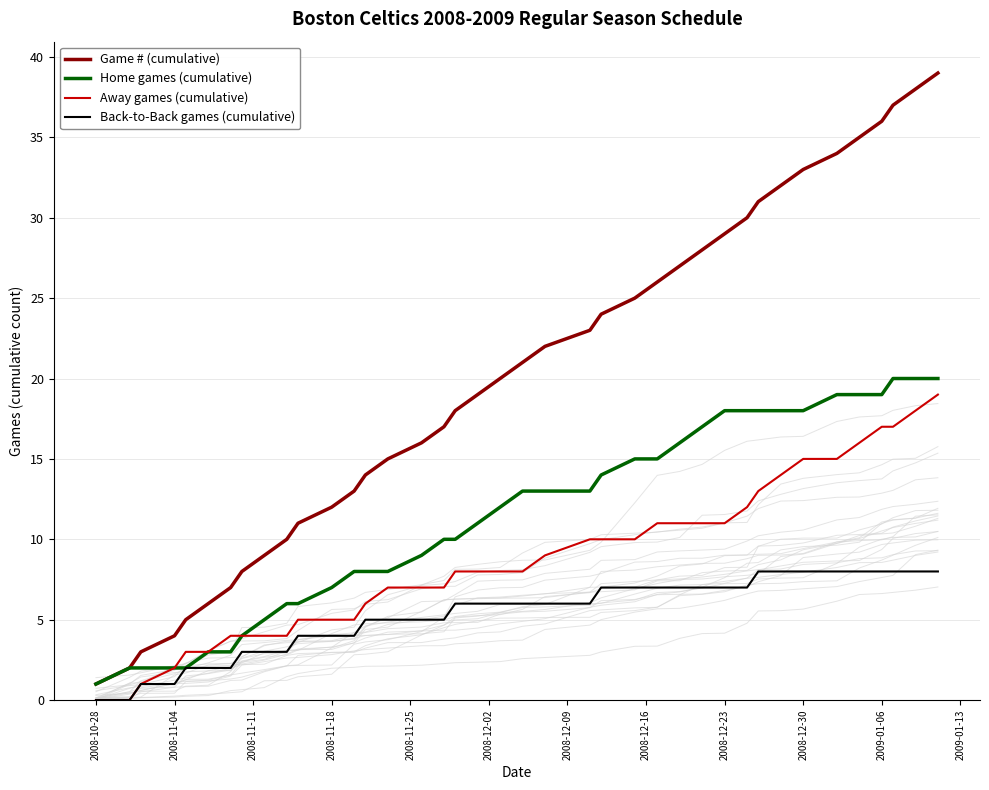

How many distinct data groups are displayed?

4